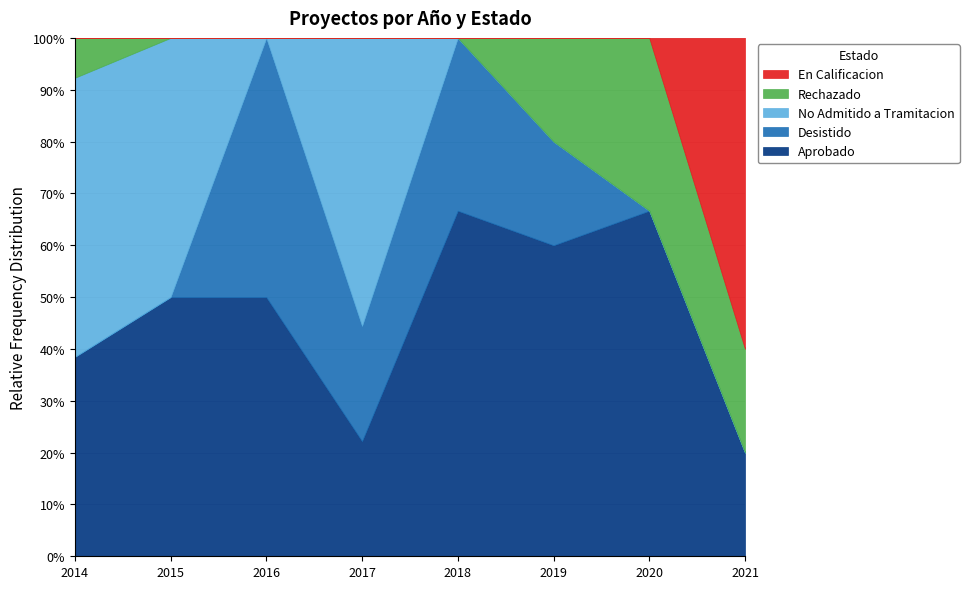

Does the chart have visible grid lines?

Yes